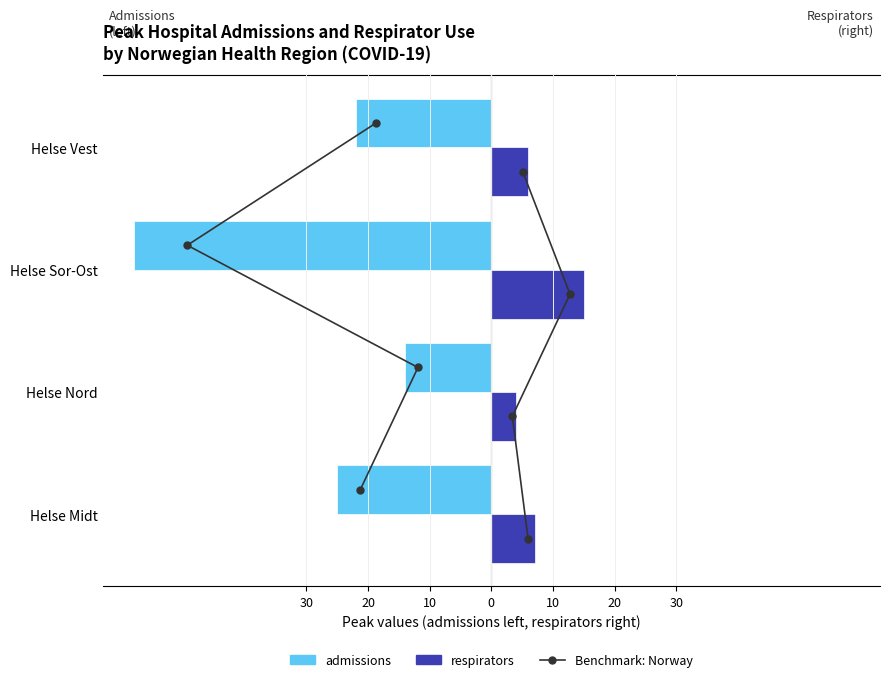

The value of admissions at 10 is -58.0. True or false?

True